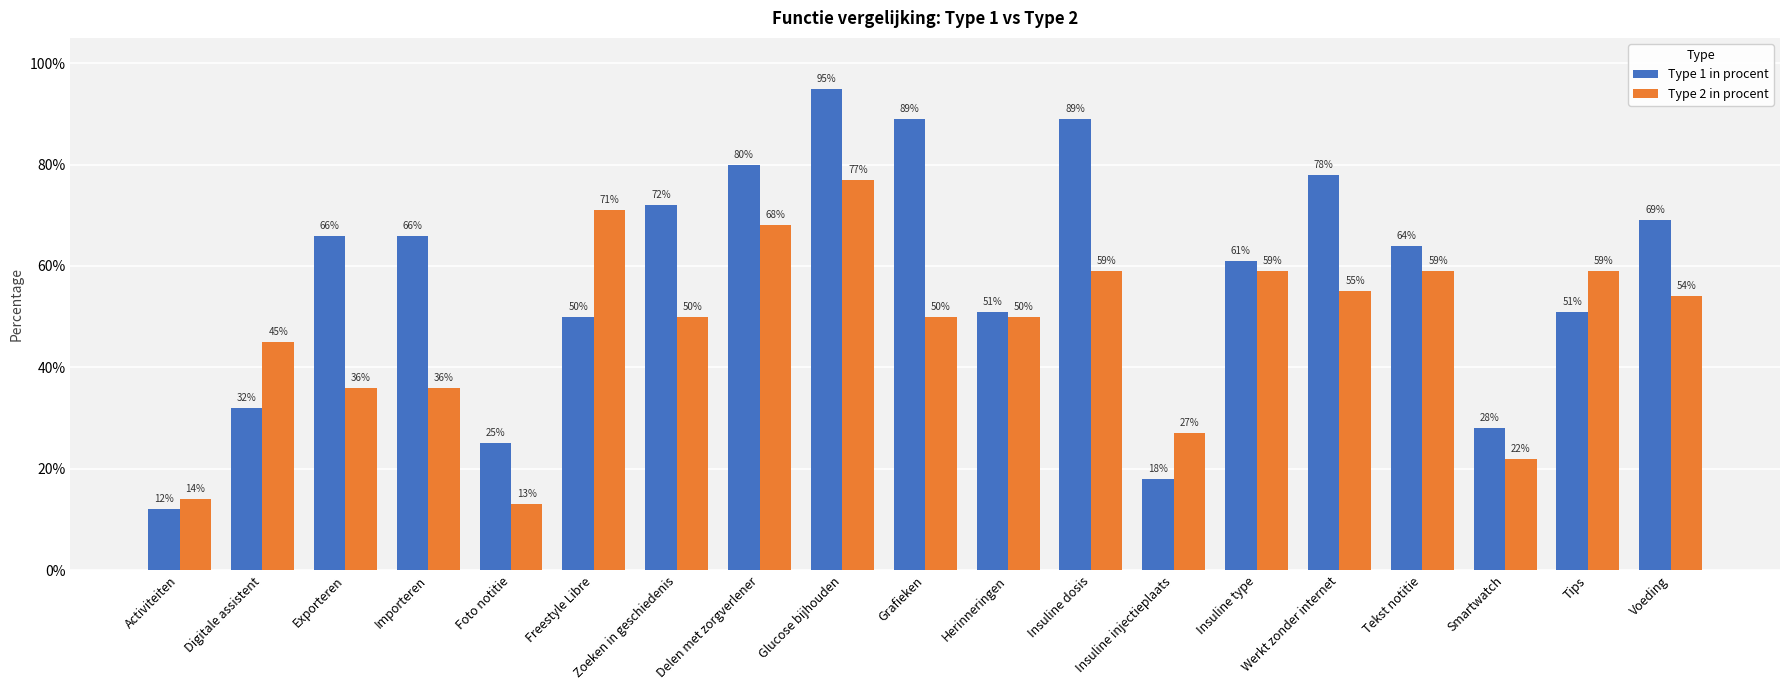

Which has a higher value, Tekst notitie or Smartwatch?

Tekst notitie